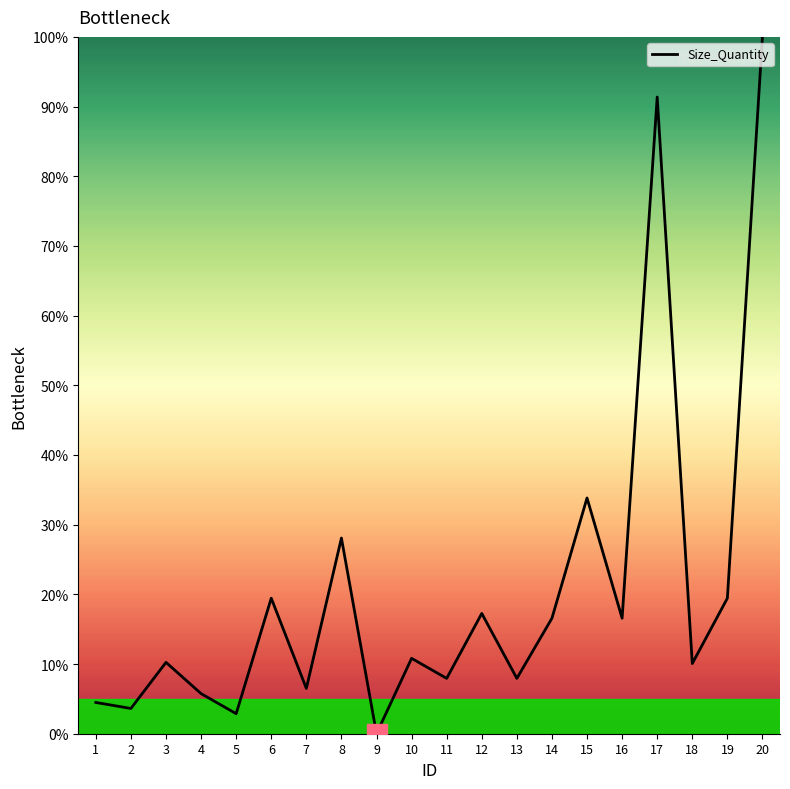

The chart shows a value of 100.0 at 20. True or false?

True